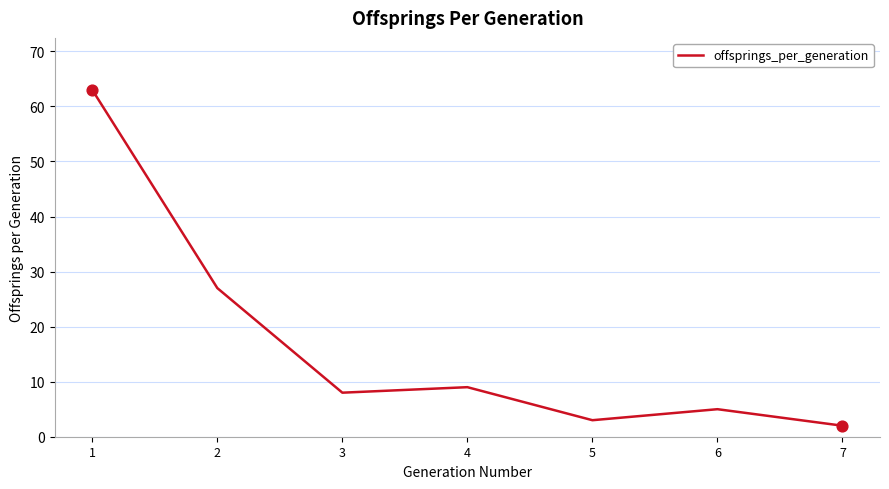

Between 3 and 1, which is larger?

1